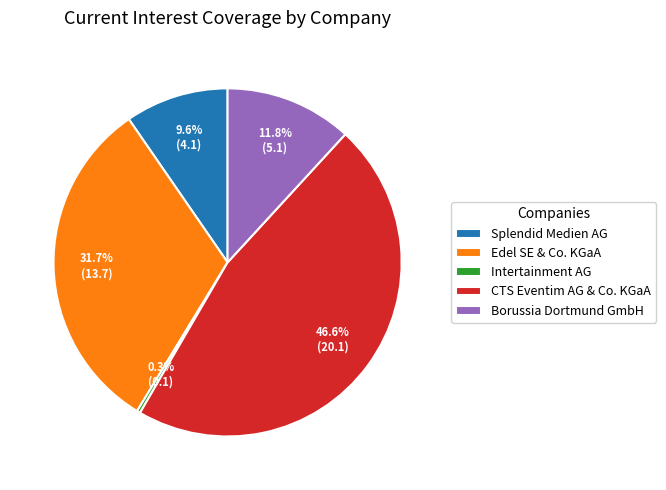

Is there any slice that represents more than half of the pie?

No